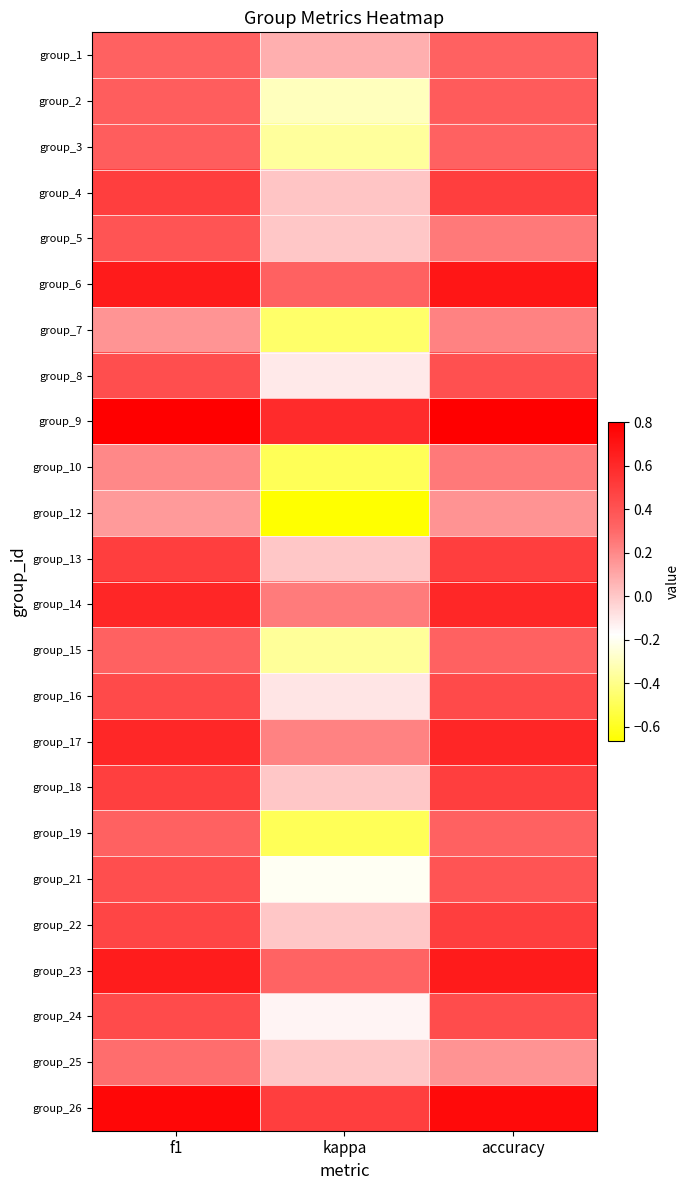

Which has a higher value, kappa or f1?

f1